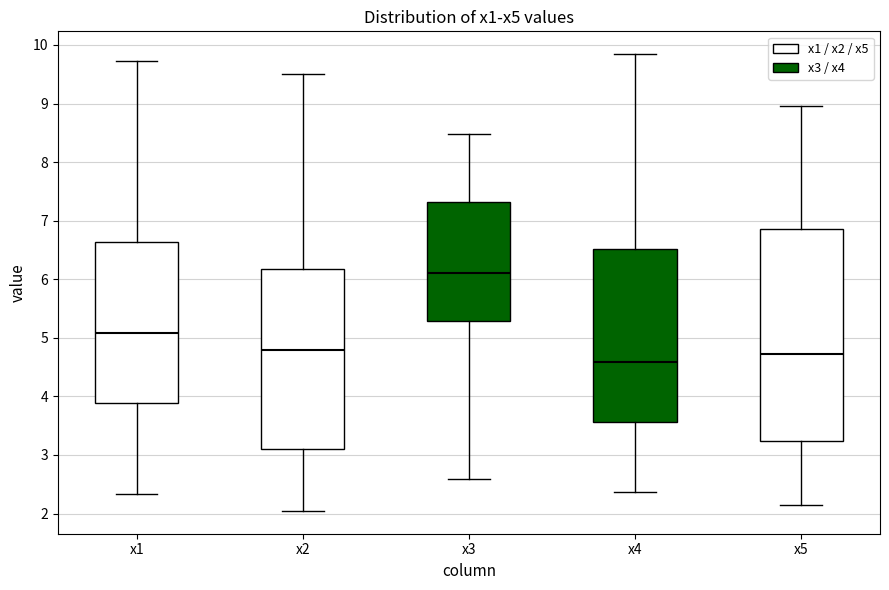

Which box has the lowest median line?

x4